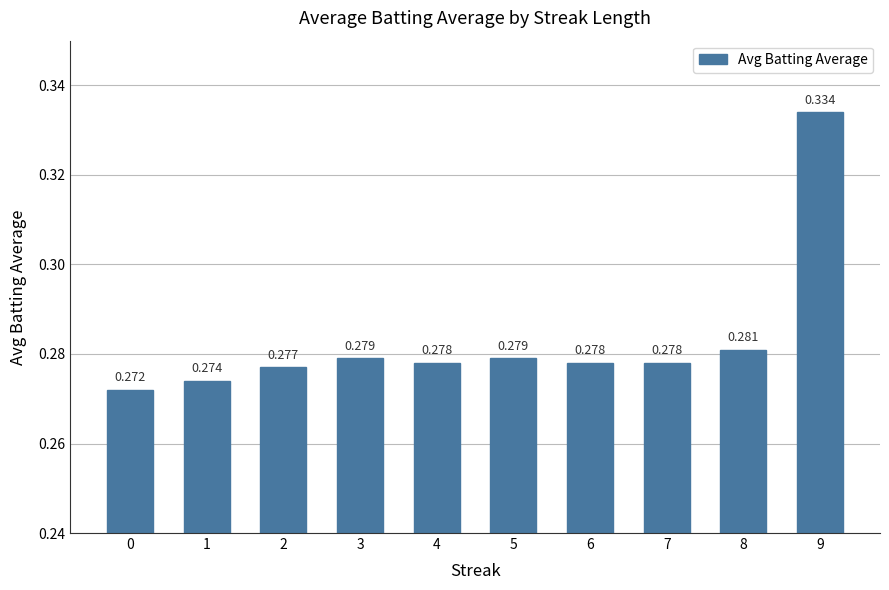

Reading left to right, what are all the values shown in this chart?

0.3	0.3	0.3	0.3	0.3	0.3	0.3	0.3	0.3	0.3